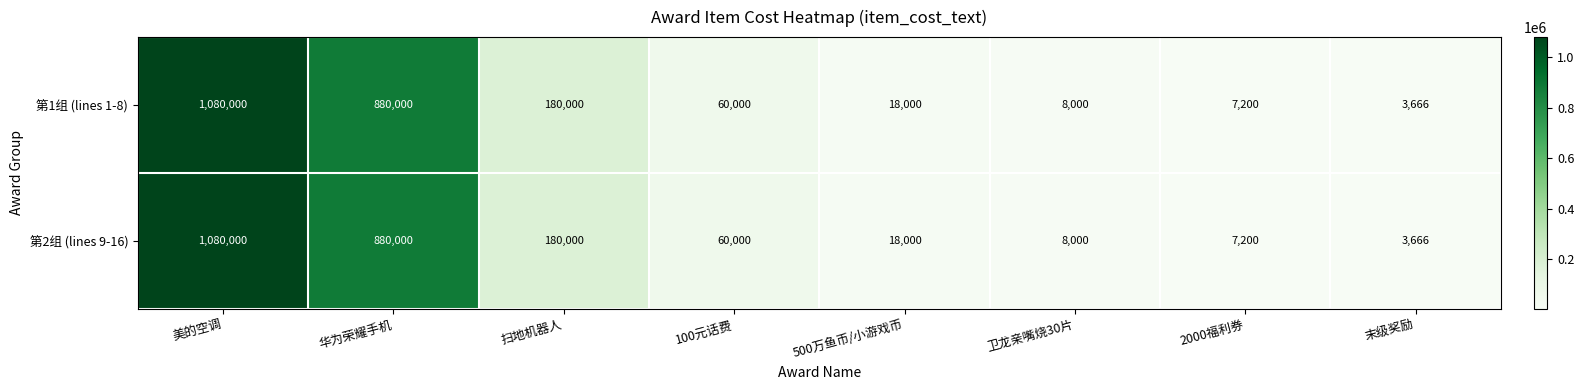

What is the difference between the maximum and minimum values in the 第1组 (lines 1-8) series?

1076334